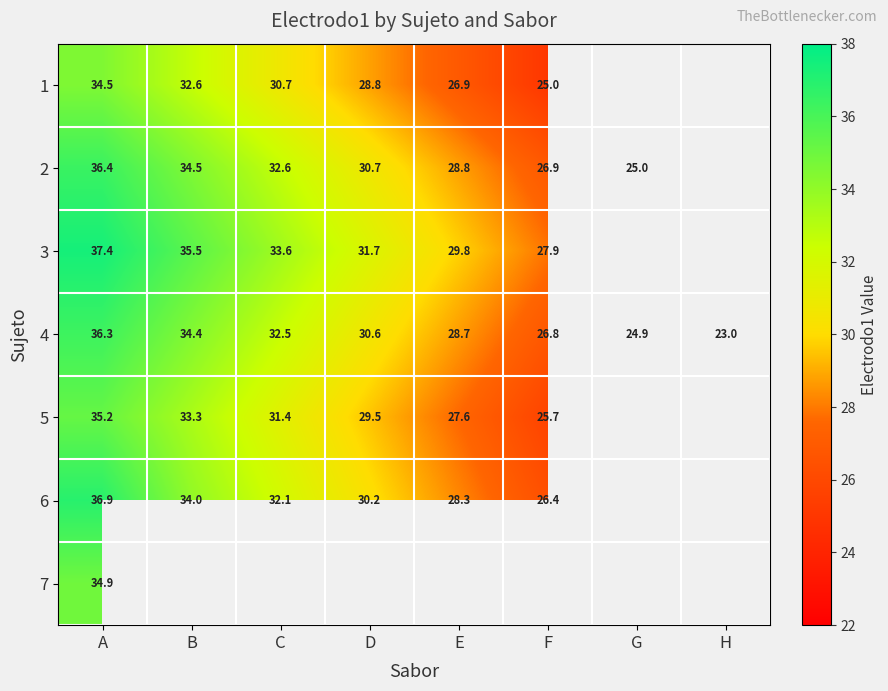

Read the 4 value at G.

24.9